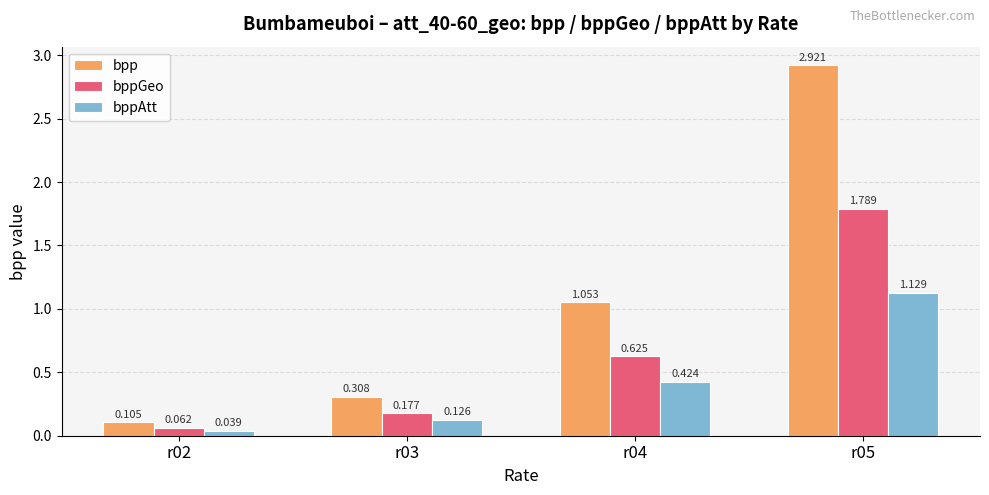

Is the value of bpp at r05 greater than the value of bppAtt at r04?

Yes